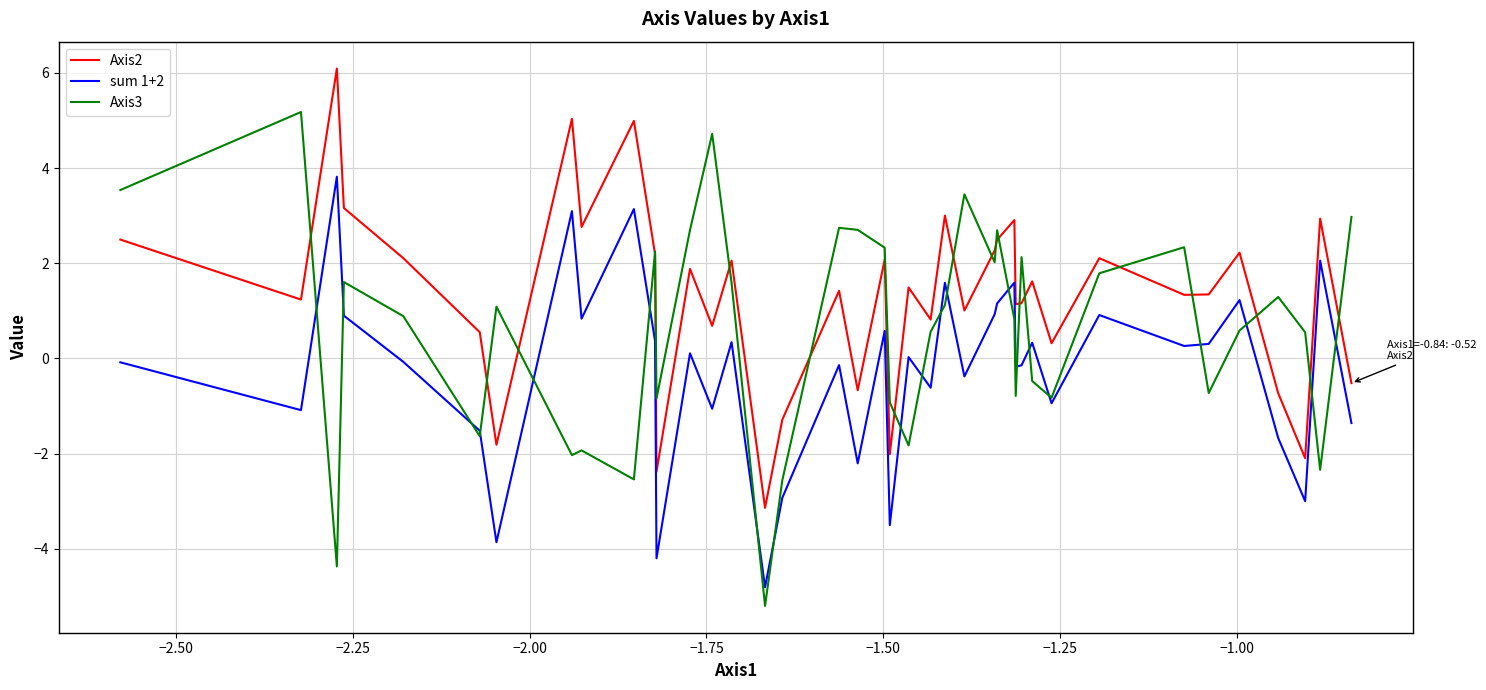

List the series in order of their peak value, highest first.

Axis2, Axis3, sum 1+2